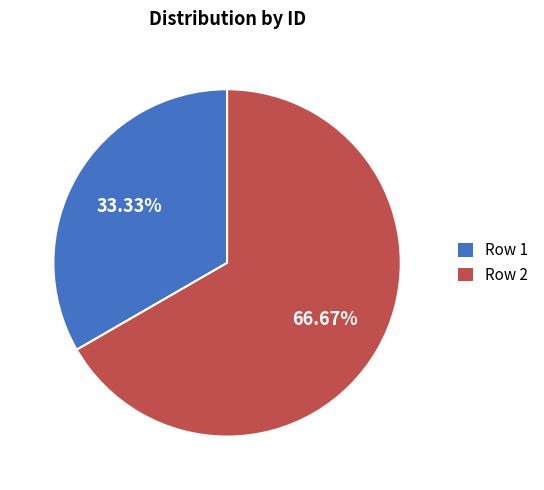

How many segments does this pie chart have?

2